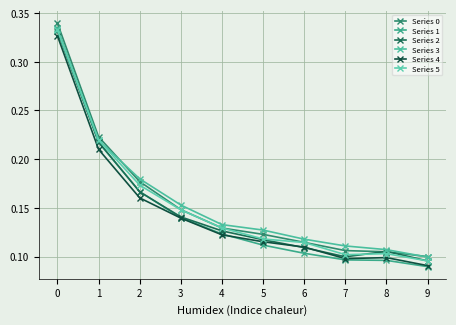

The value of Series 1 at 1 is 0.3. True or false?

False